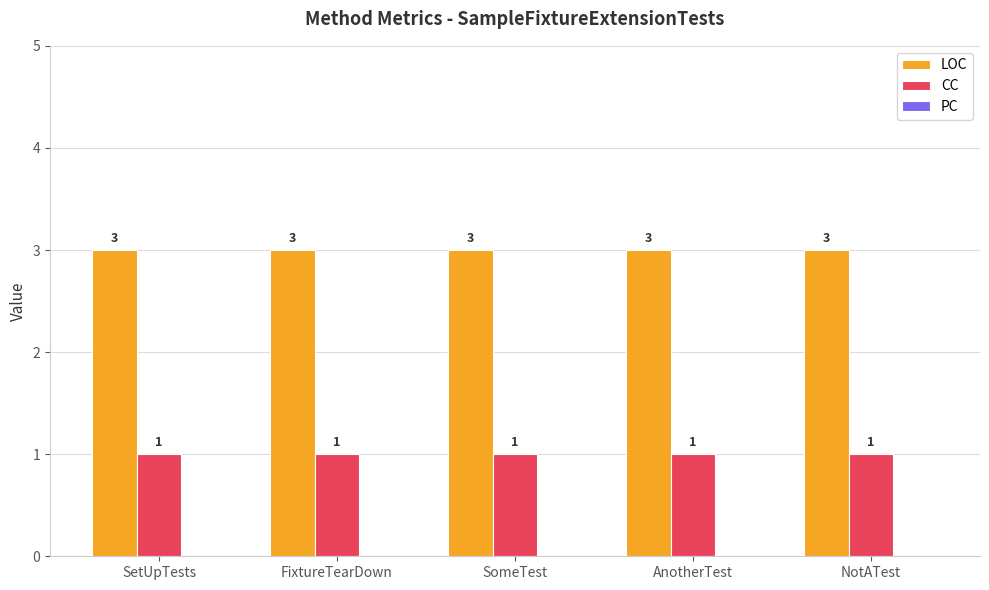

What is the approximate value of CC at AnotherTest?

1